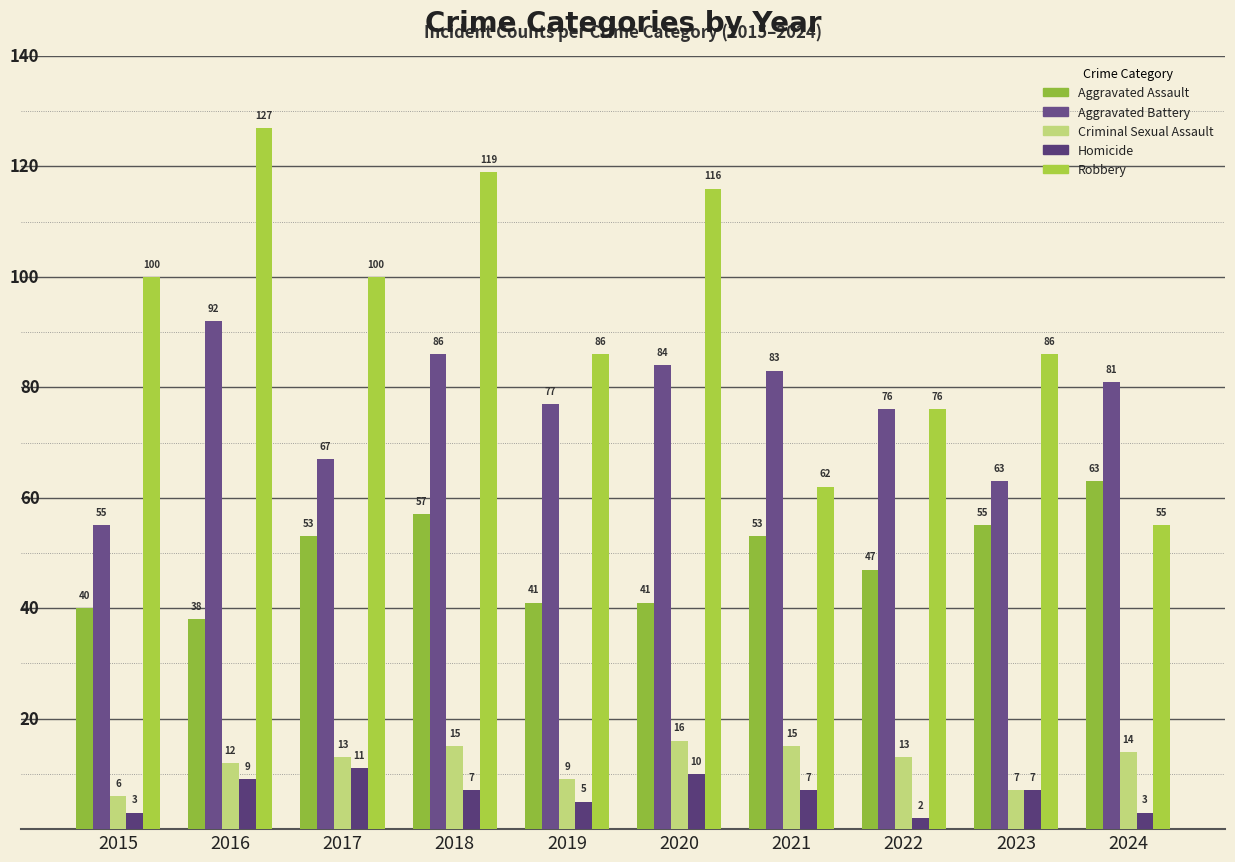

True or false: Homicide has a value of 2 at 2022.

True